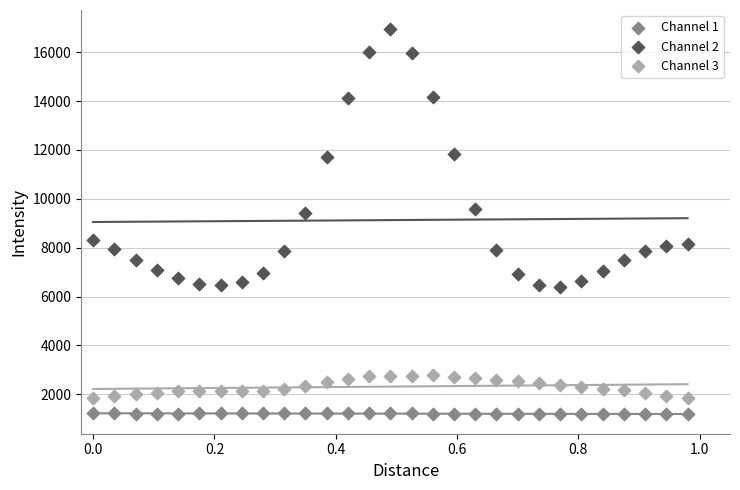

Which series has the largest Y range (max minus min)?

Channel 2